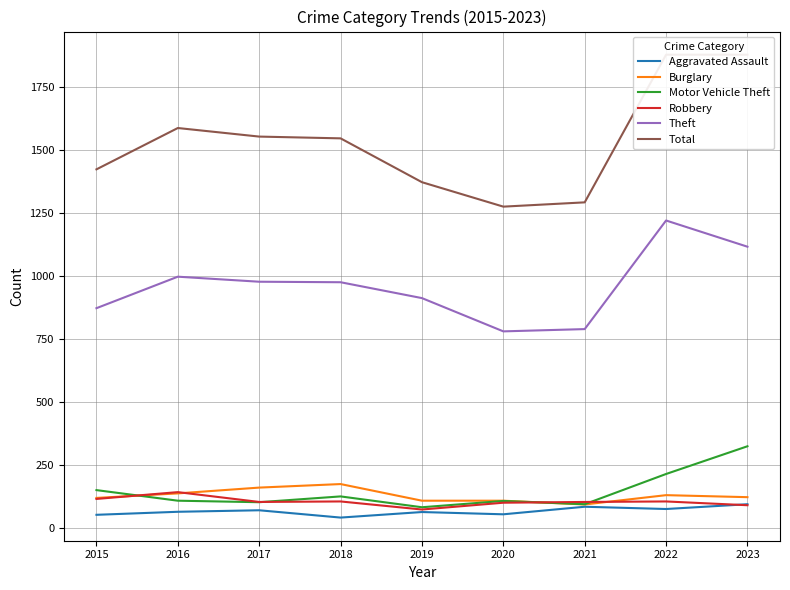

At which category does Burglary reach its first local valley?

2021